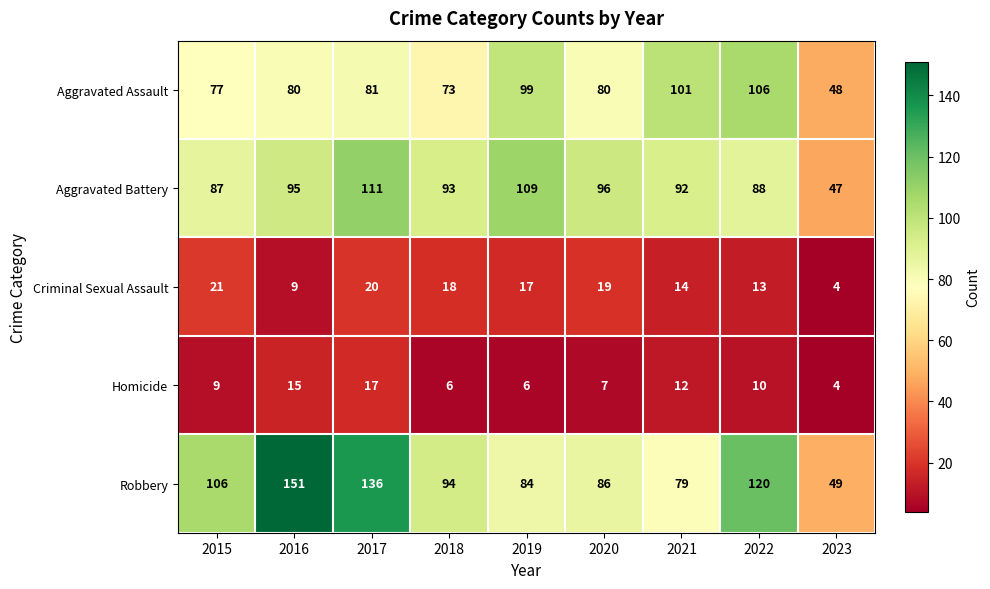

The Robbery series shows 71 at 2022. True or false?

False